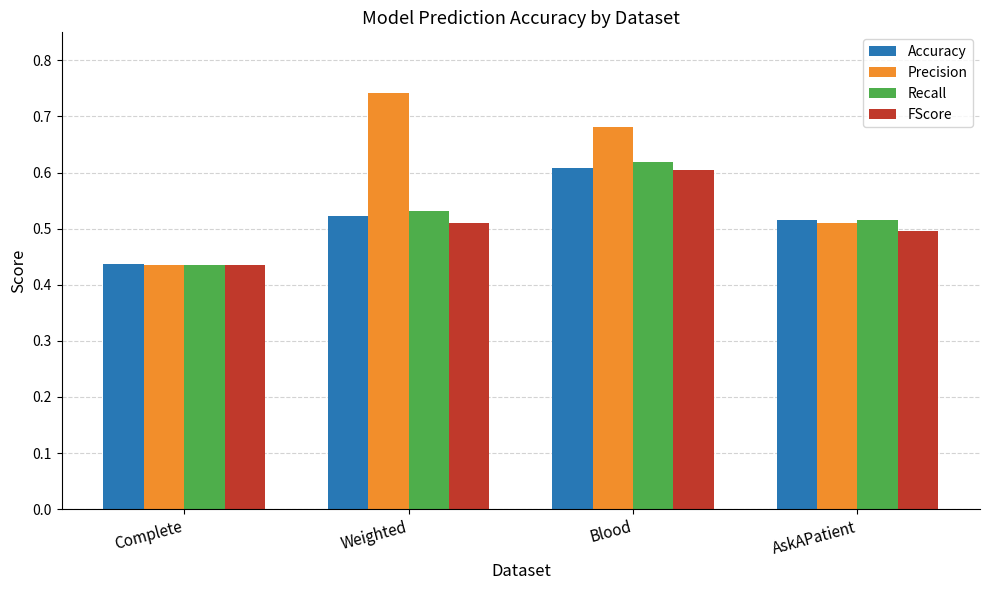

Count the Accuracy values in the range 0 to 1.

4